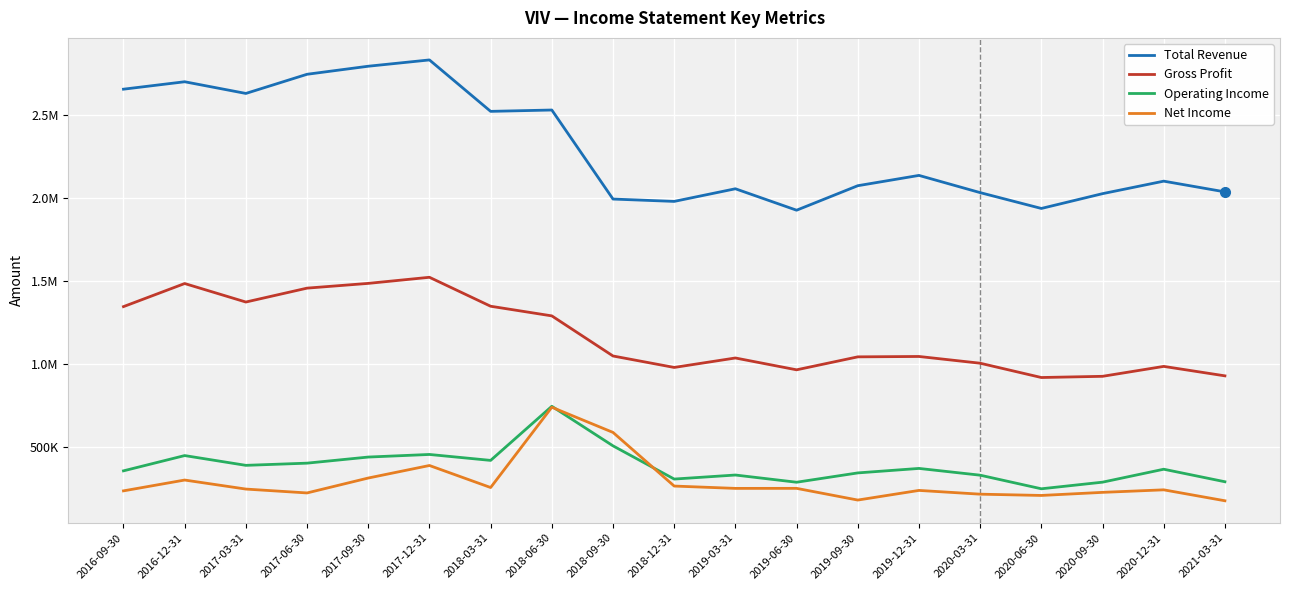

At which category does Total Revenue reach its first local peak?

2016-12-31